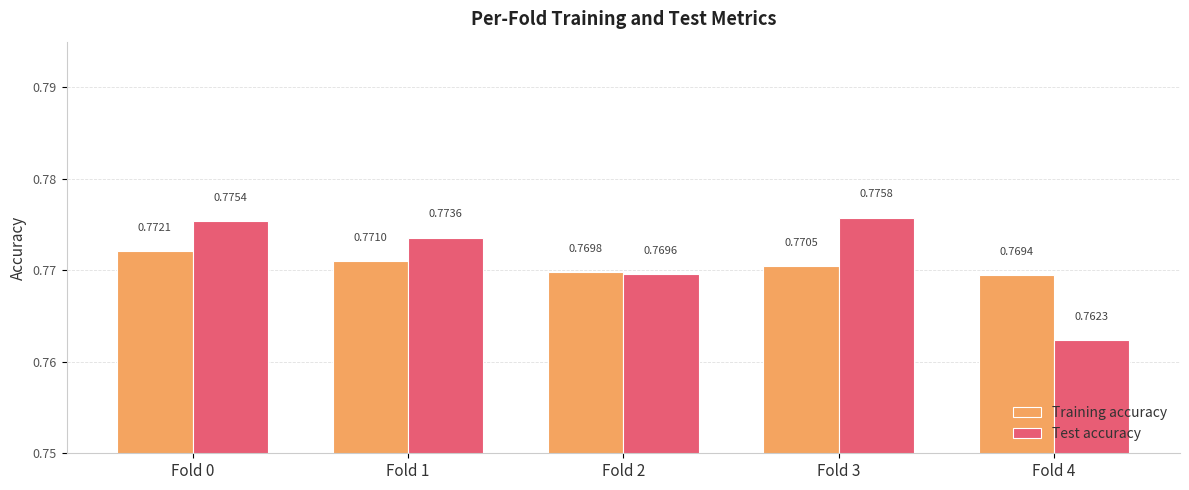

Which series changed the most between Fold 0 and Fold 4?

Test accuracy